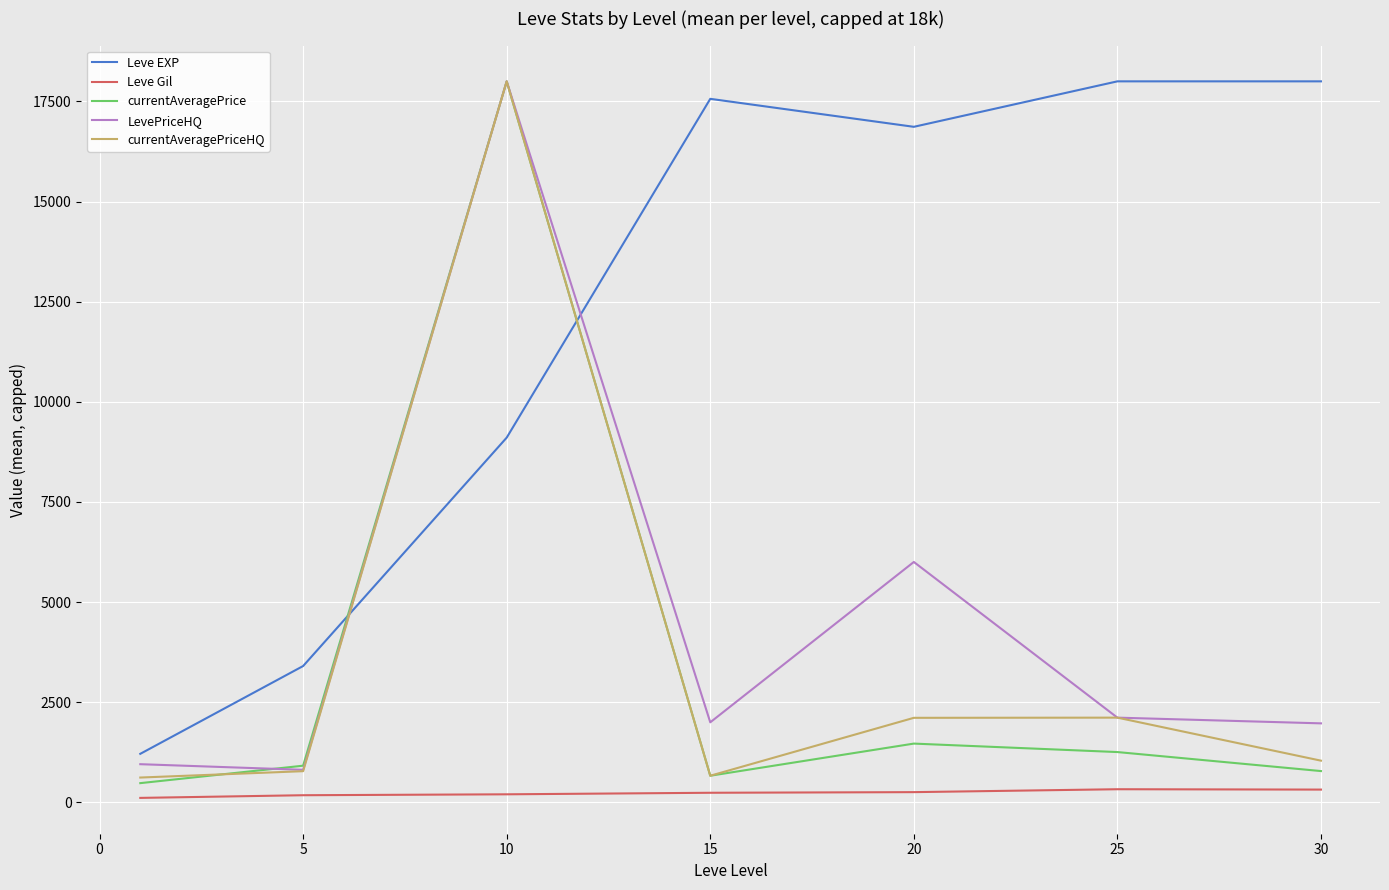

Which series has the largest total across all categories?

Leve EXP